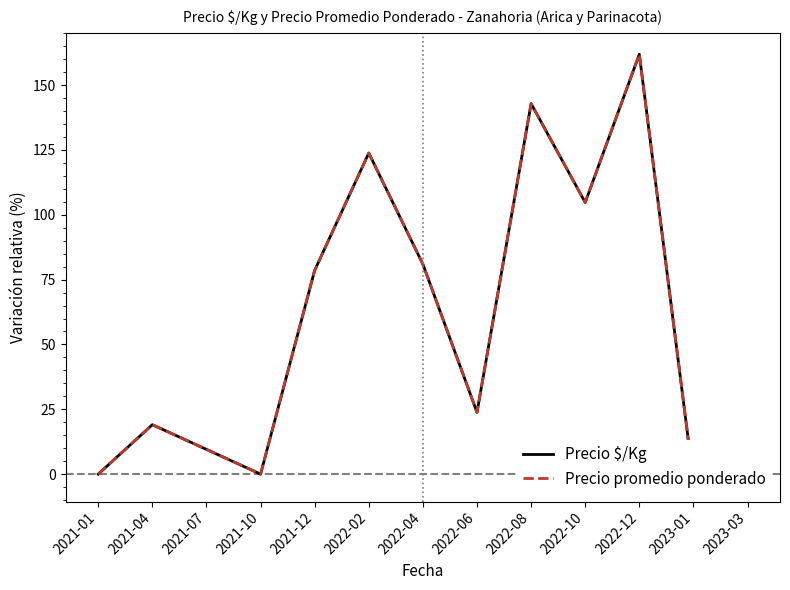

At which label is Precio promedio ponderado closest to 79?

2021-12